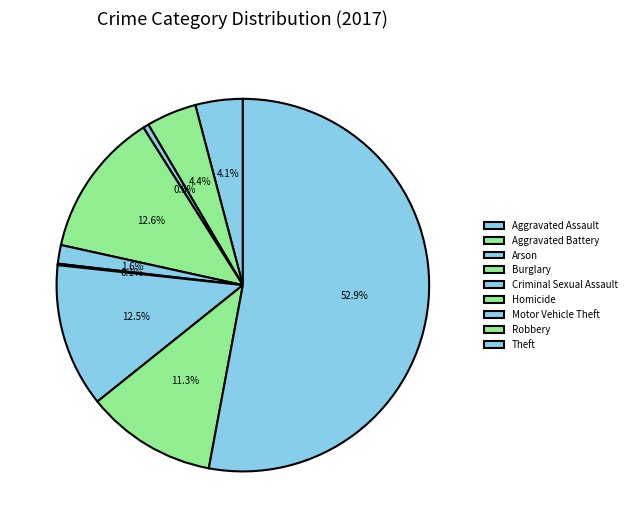

Which has a higher value, Theft or Robbery?

Theft